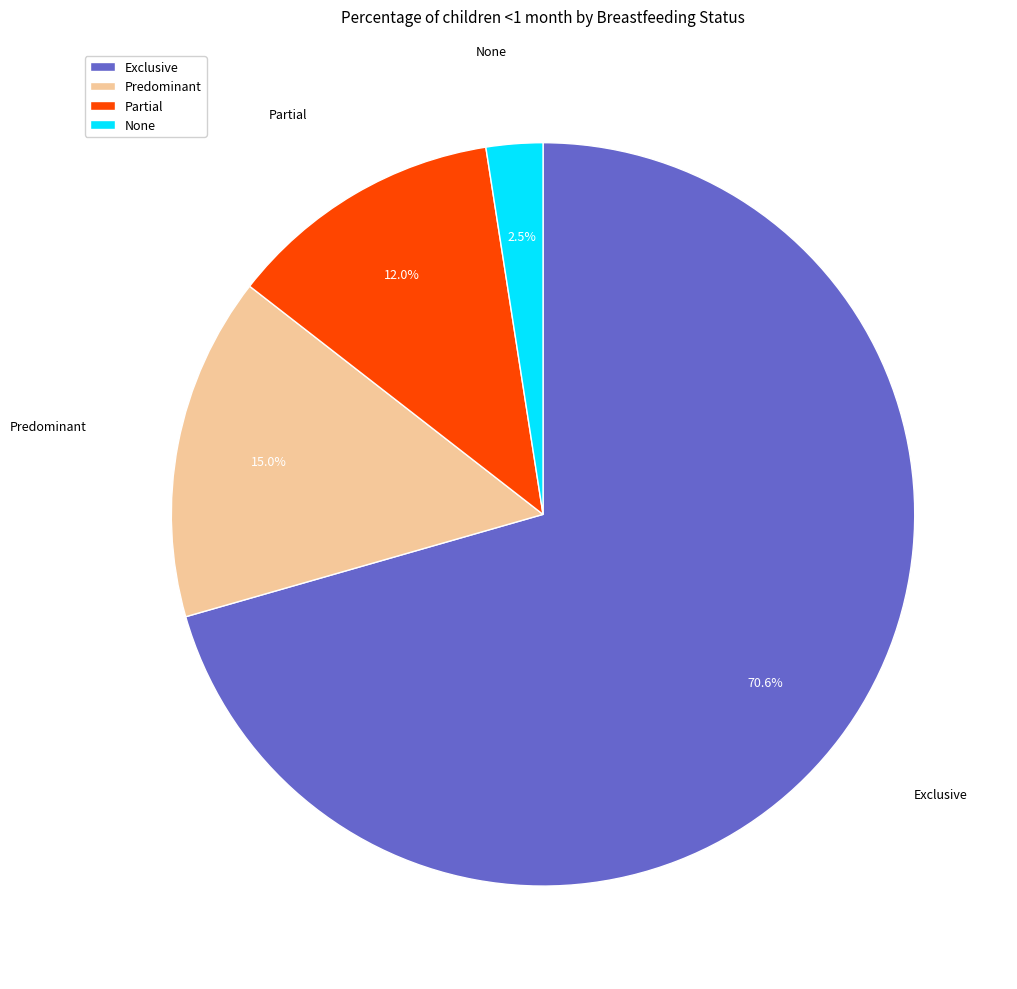

Combined, do Predominant and Partial account for over 50%?

No